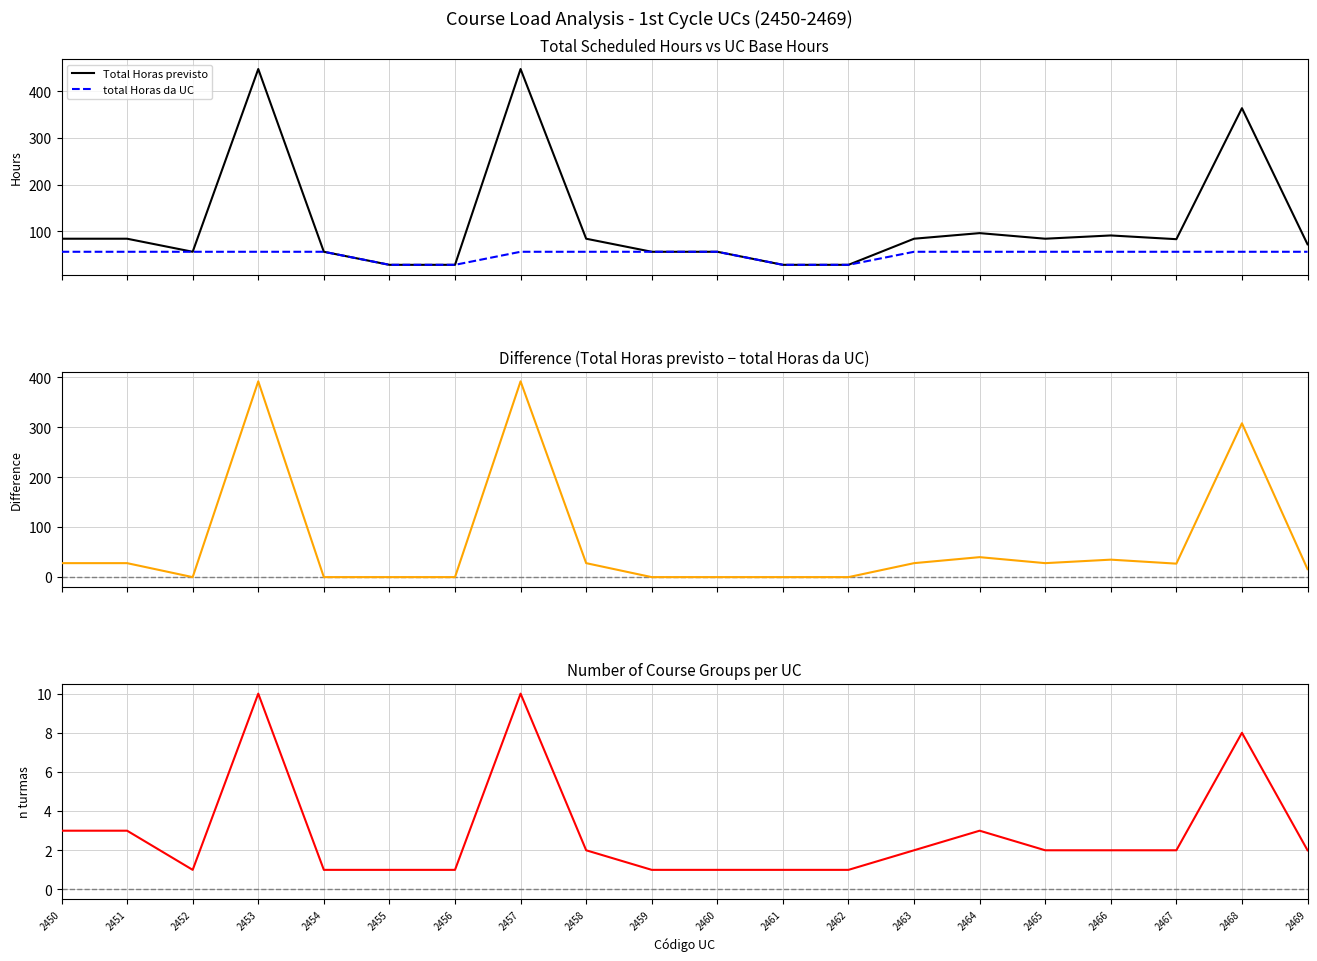

What is the sum of all Difference (Total Horas previsto - total Horas da UC) values?

1350